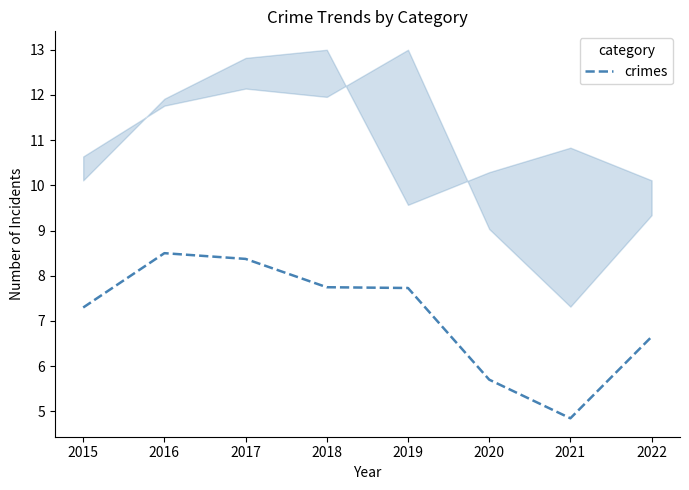

What is the ratio of the value at 2020 to the value at 2022?

0.9